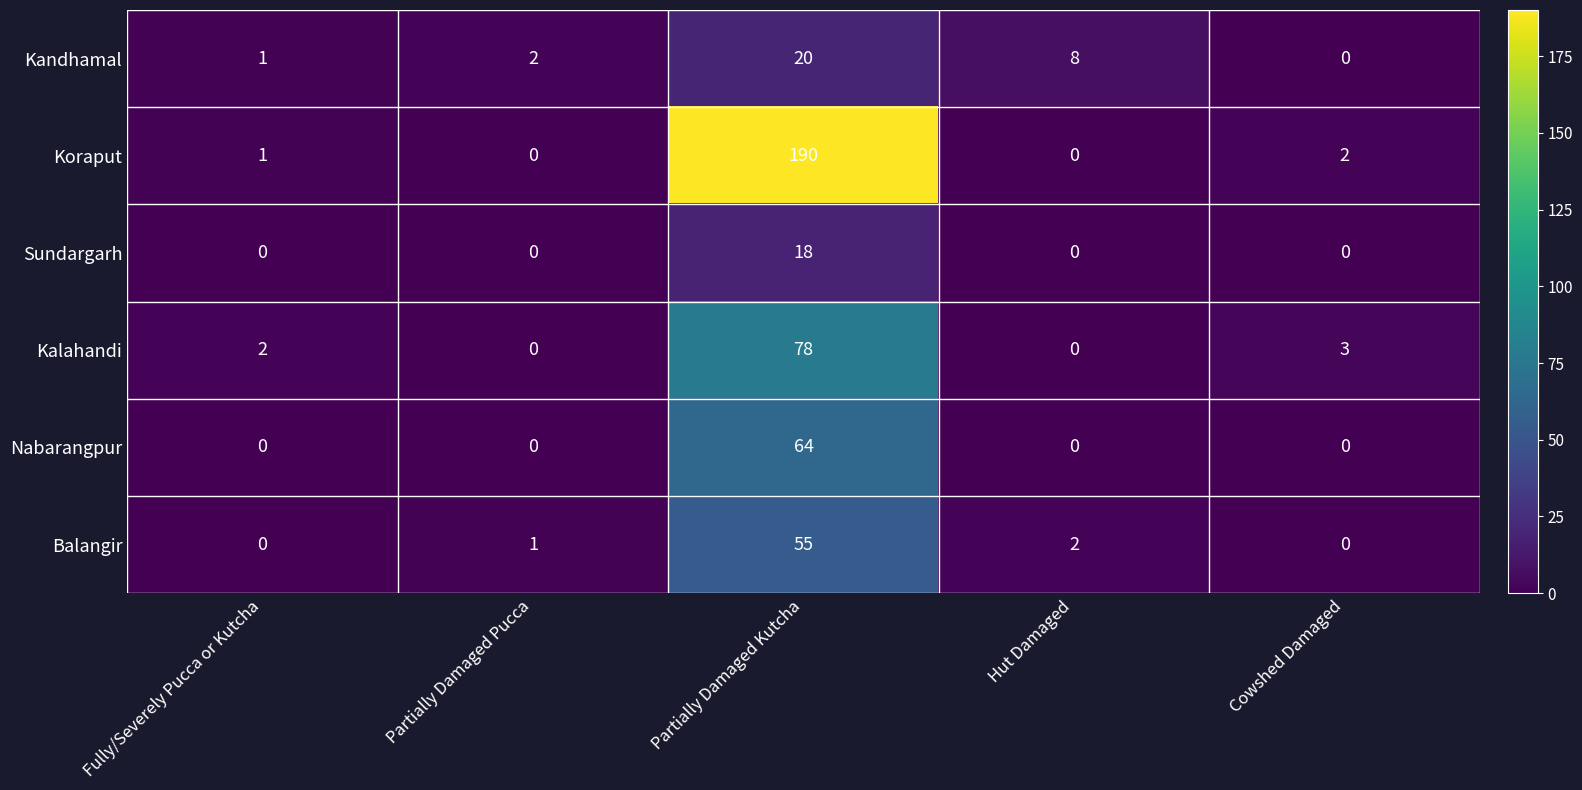

Rank the series at Partially Damaged Kutcha from highest to lowest value.

Koraput, Kalahandi, Nabarangpur, Balangir, Kandhamal, Sundargarh